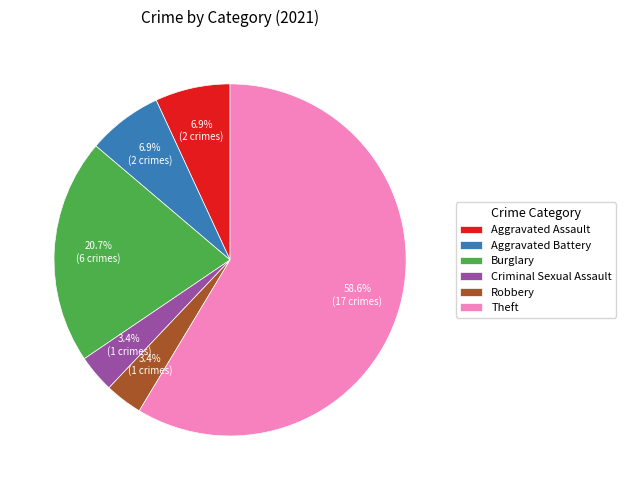

What percentage is the Robbery slice, to the nearest percent?

3%